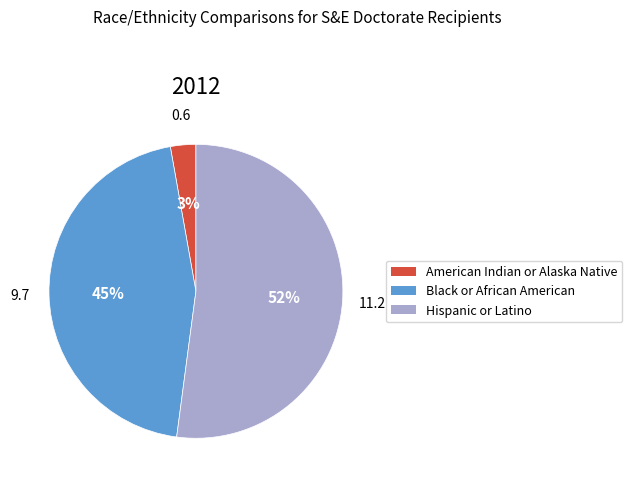

What is the majority slice?

Hispanic or Latino